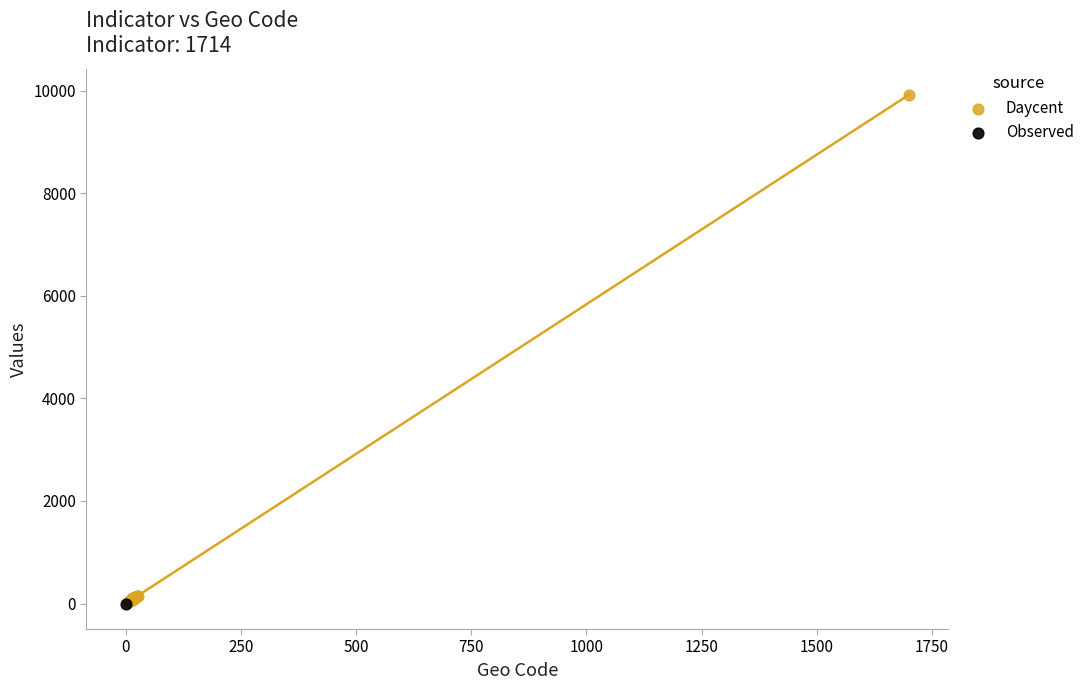

What are all the series names shown in the legend?

Daycent, Observed